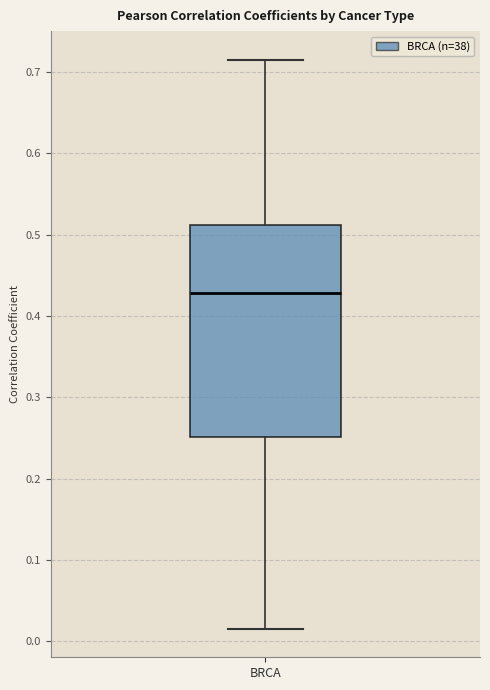

Transcribe this box plot: give where the median line is, the range the box spans, and where the two whiskers end, as read against the y-axis. The values are not printed on the chart, so give them approximately, as read against the axis.

median 0.43, box 0.25 to 0.51, whiskers 0.02 to 0.72